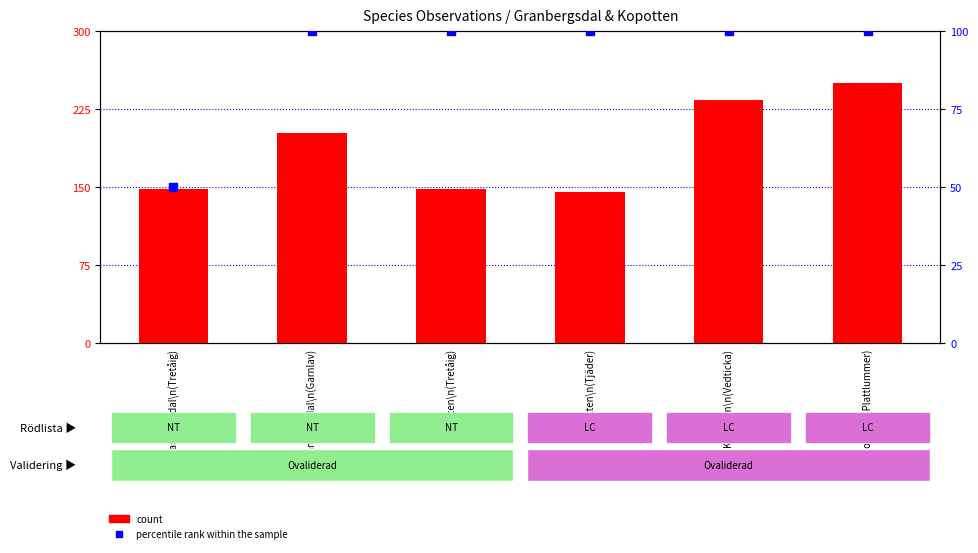

Is the value of count at Kopotten\n(Tjäder) greater than the value of percentile rank within the sample at Kopotten\n(Tretåig)?

Yes